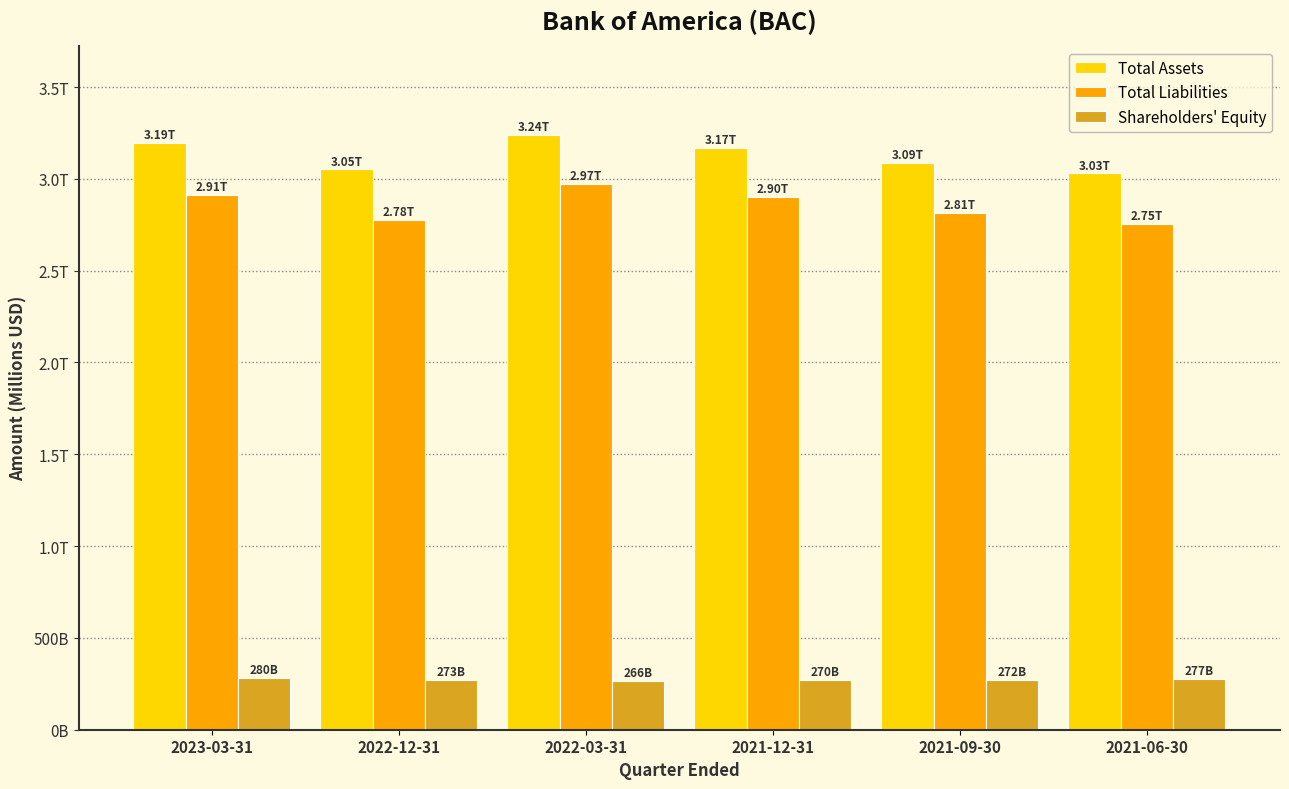

What is the minimum value shown in the chart?

266617